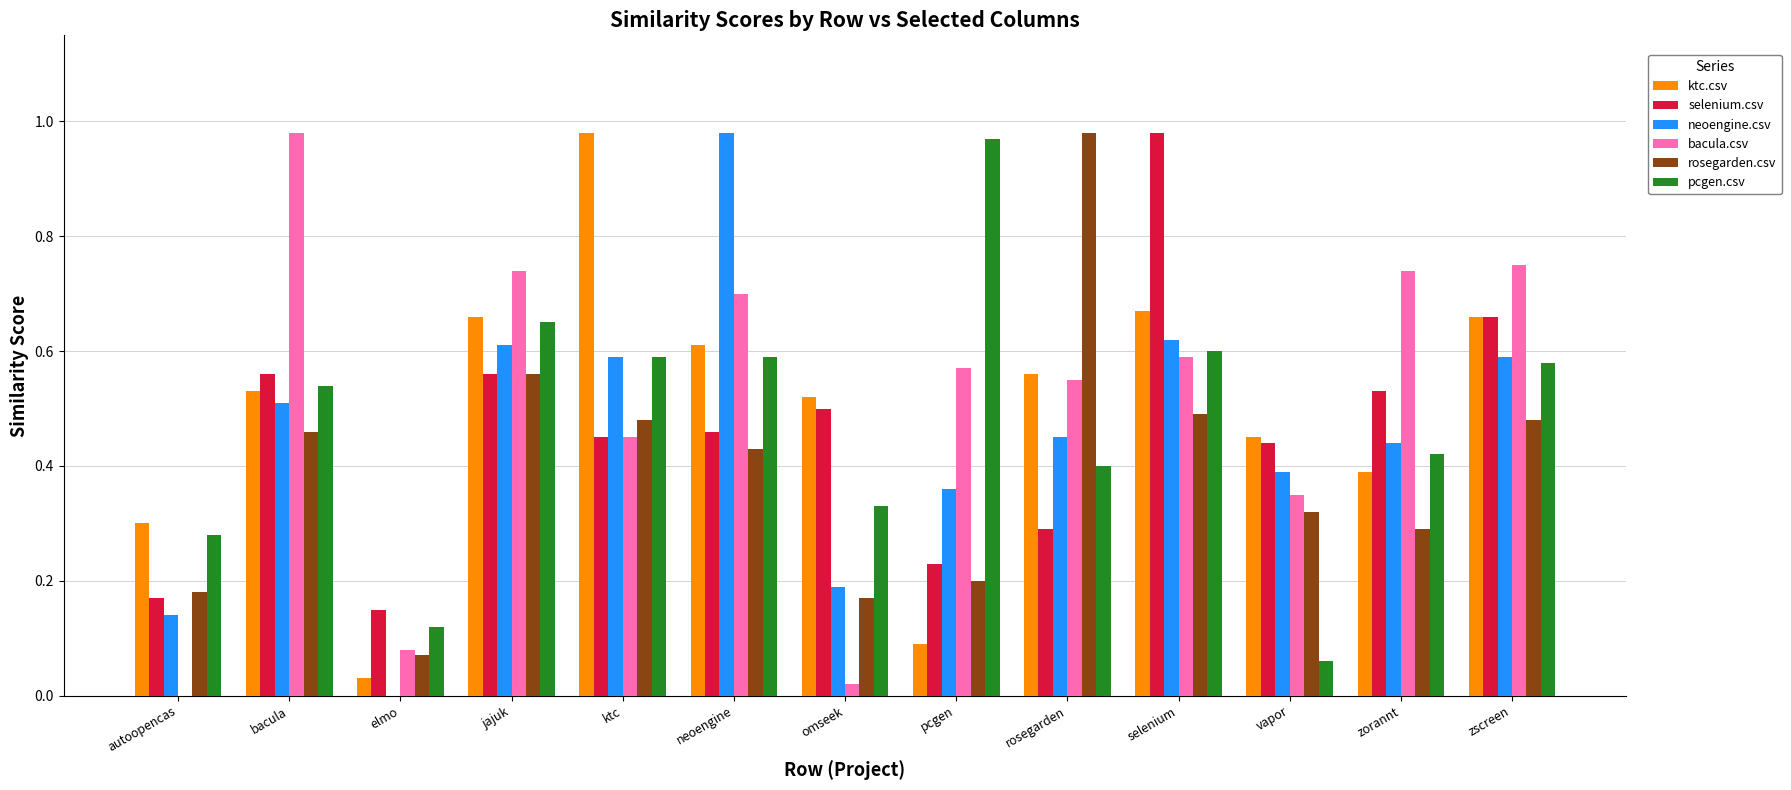

The value of selenium.csv at autoopencas is 0.2. True or false?

True